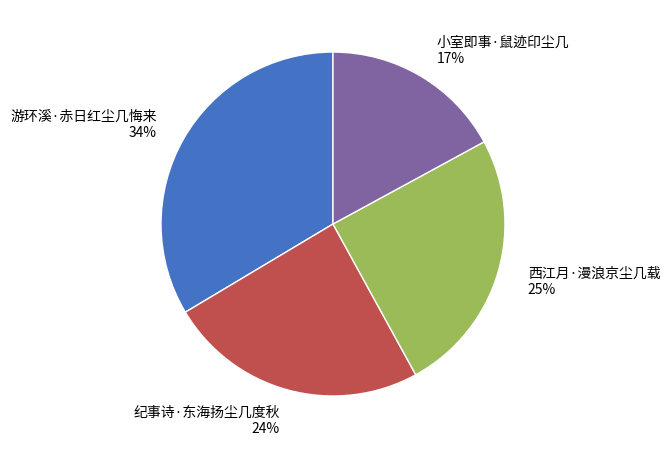

To the nearest percent, what is the combined percentage of 纪事诗·东海扬尘几度秋 and 西江月·漫浪京尘几载?

49%